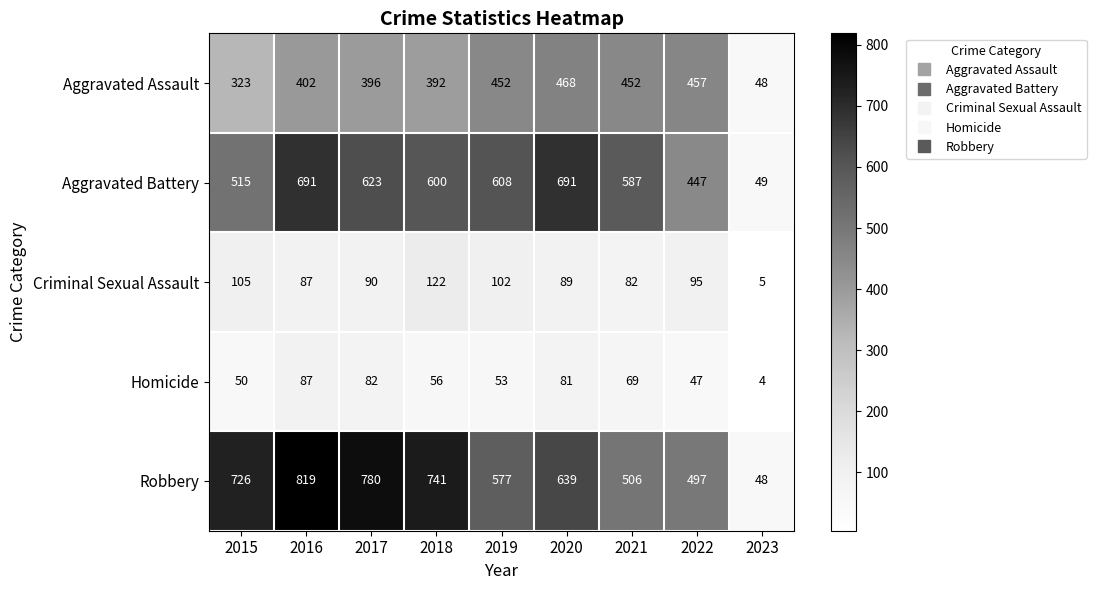

What is the difference between the second highest and second lowest values in the Aggravated Assault series?

134